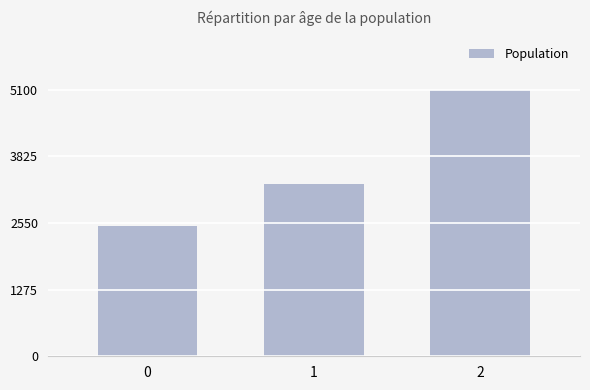

Rank the categories by value from highest to lowest.

2, 1, 0